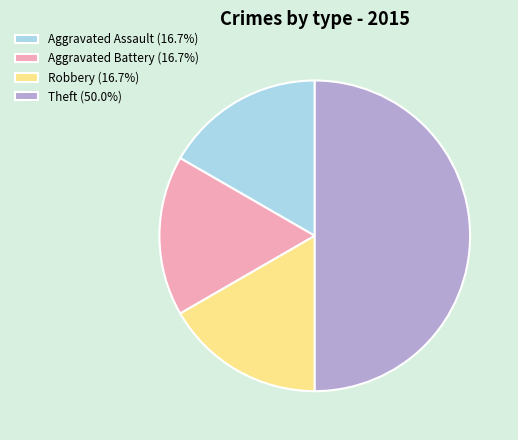

Approximately how many times larger is the value at Robbery (16.7%) compared to Aggravated Battery (16.7%)?

1.0